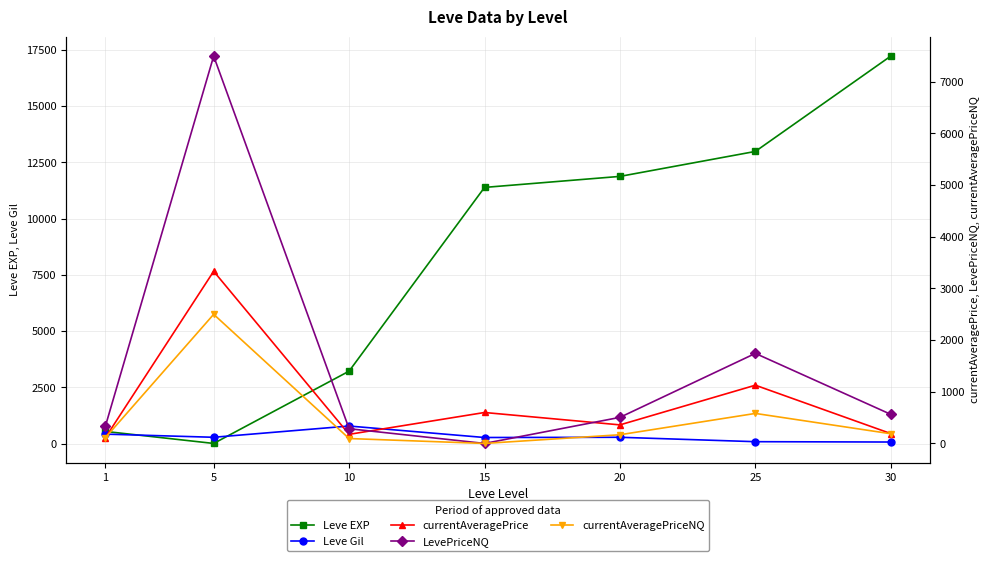

Reading left to right, what are all the values shown in this chart?

Leve EXP: 540.0	6.0	3220.0	11390.0	11880.0	12990.0	17230.0
Leve Gil: 420.0	280.0	780.0	270.0	280.0	84.0	69.0
currentAveragePrice: 110.0	3332.7	176.0	599.0	359.3	1127.3	191.1
LevePriceNQ: 330.0	7498.5	285.0	0.0	505.0	1743.0	563.0
currentAveragePriceNQ: 110.0	2499.5	95.0	0.0	168.3	581.0	187.7